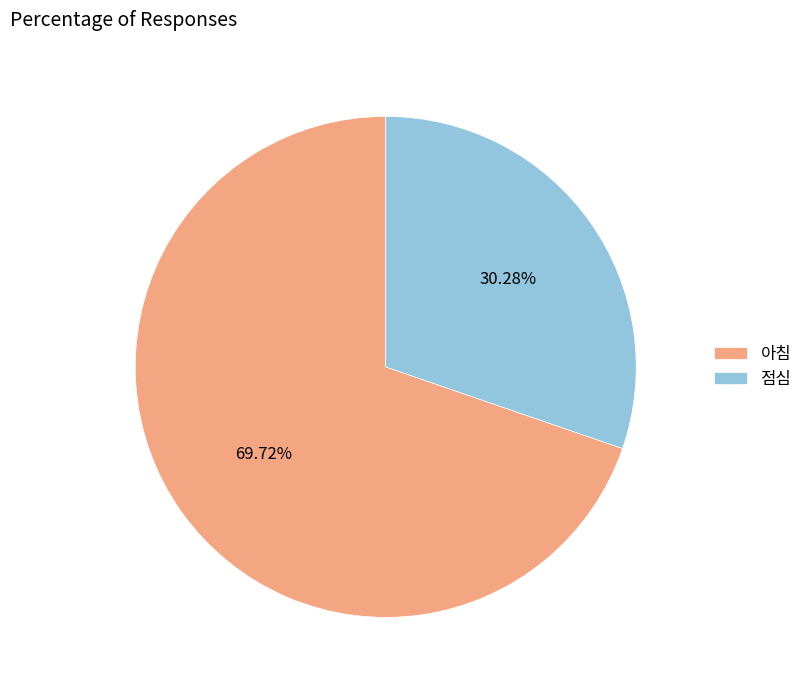

What is the smallest slice in the pie chart?

점심